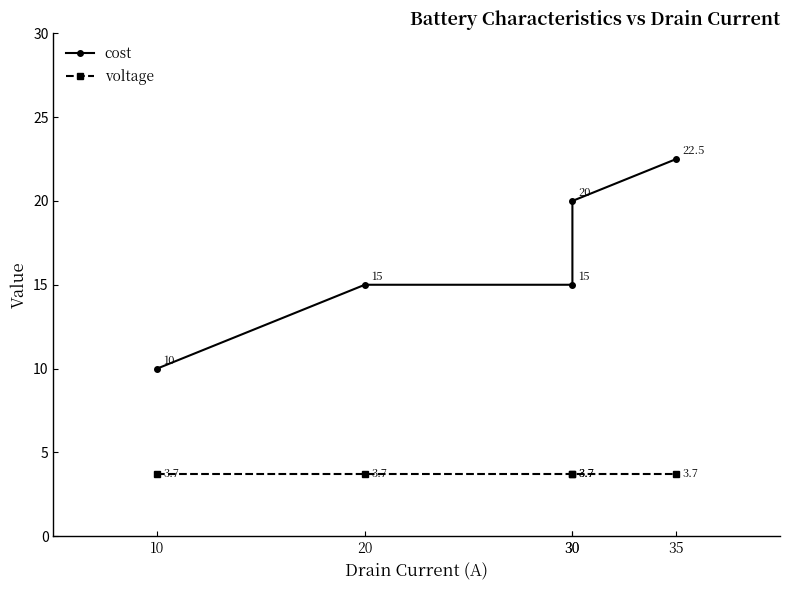

List the labels in order of cost value, smallest first.

10, 20, 30, 30, 35